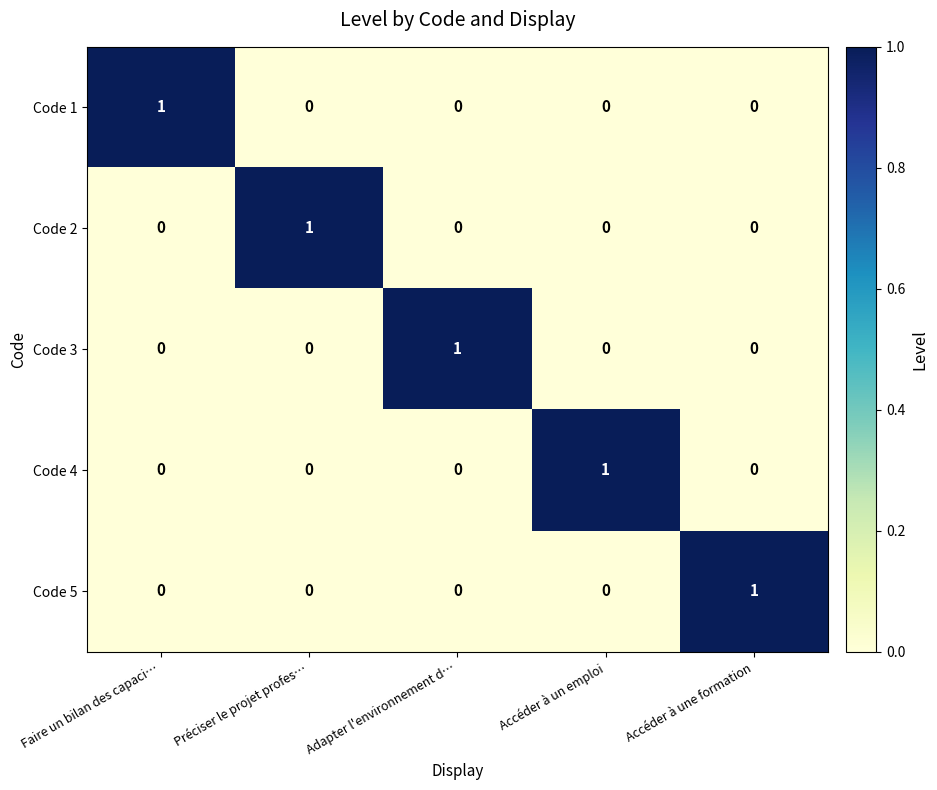

True or false: Code 3 has a value of 1 at Préciser le projet profes….

False